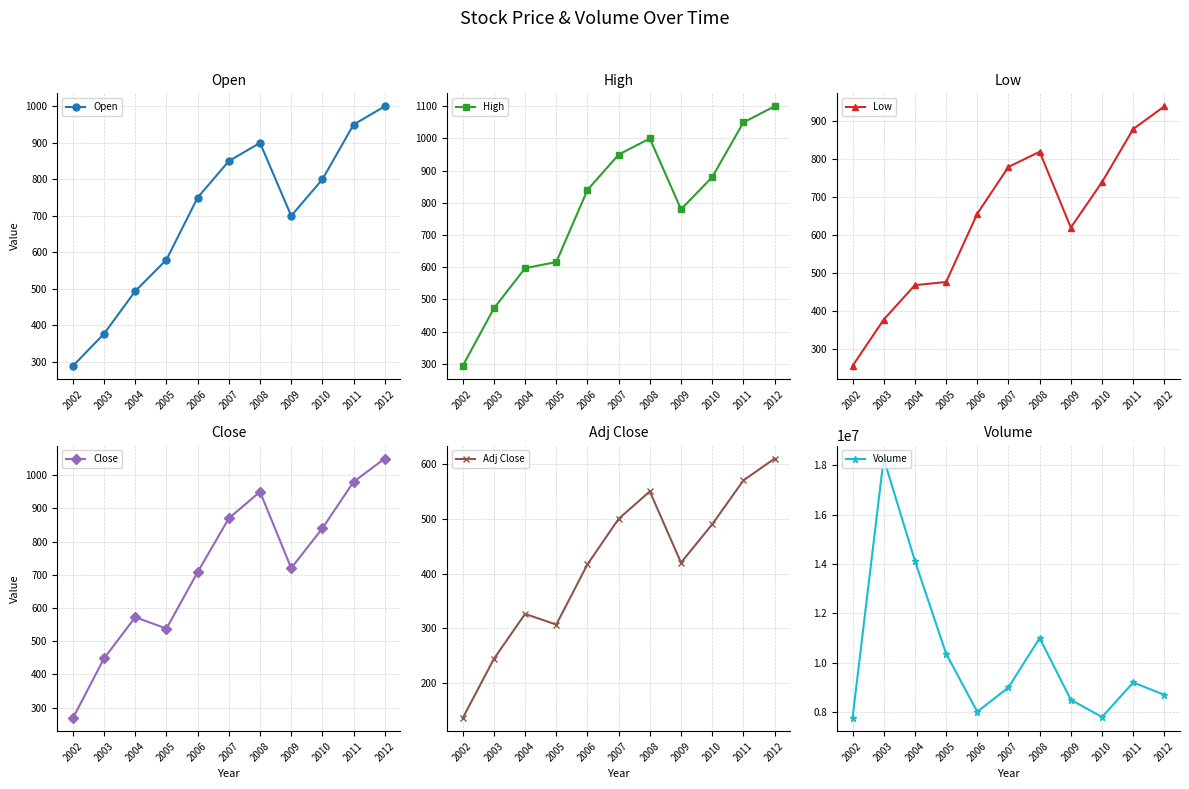

At which category is the sum across all series the highest?

2003